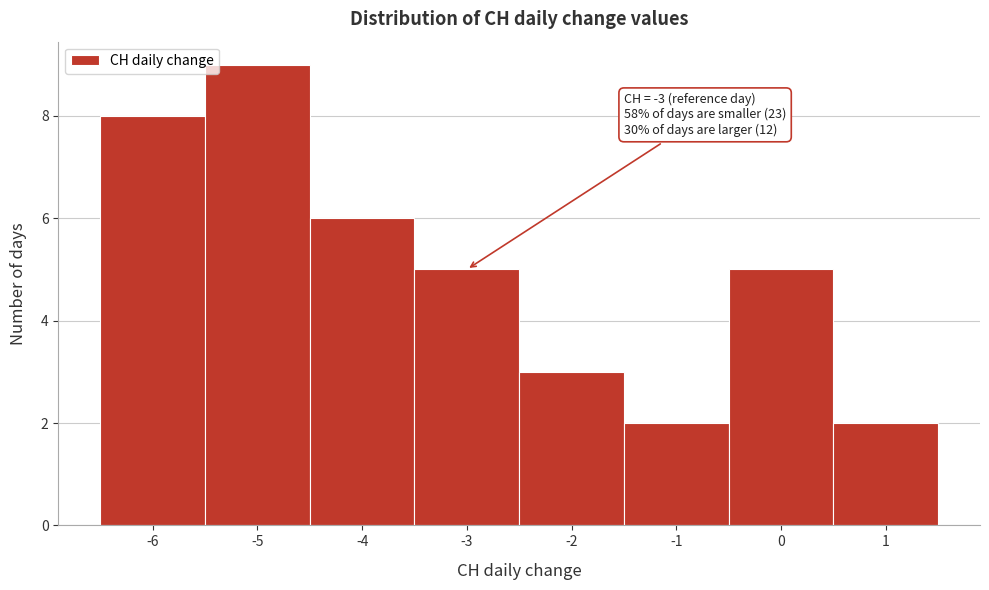

Which range on the x-axis has the tallest bar?

-5.5 to -4.5